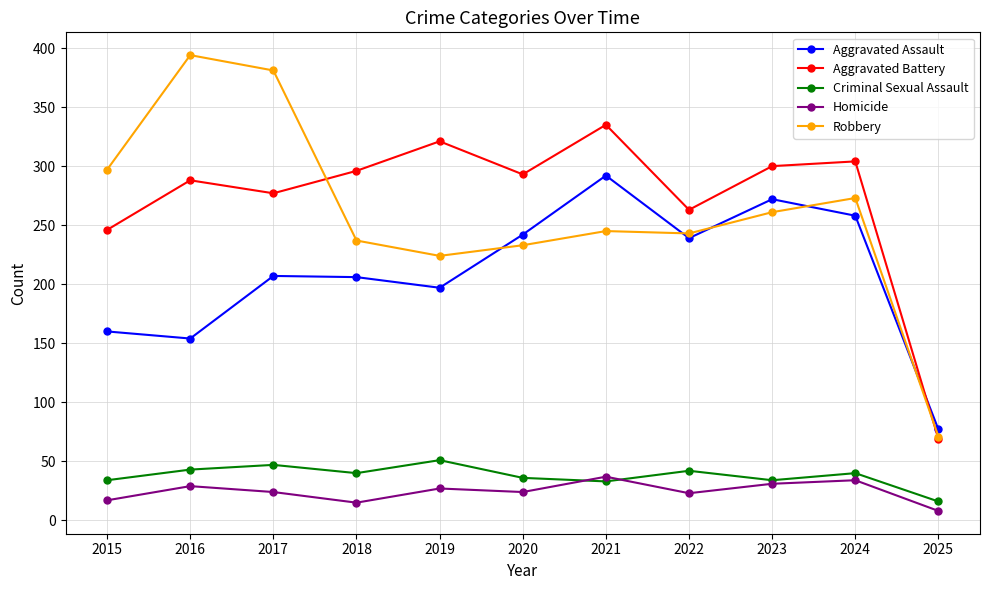

Which series has the largest total across all categories?

Aggravated Battery